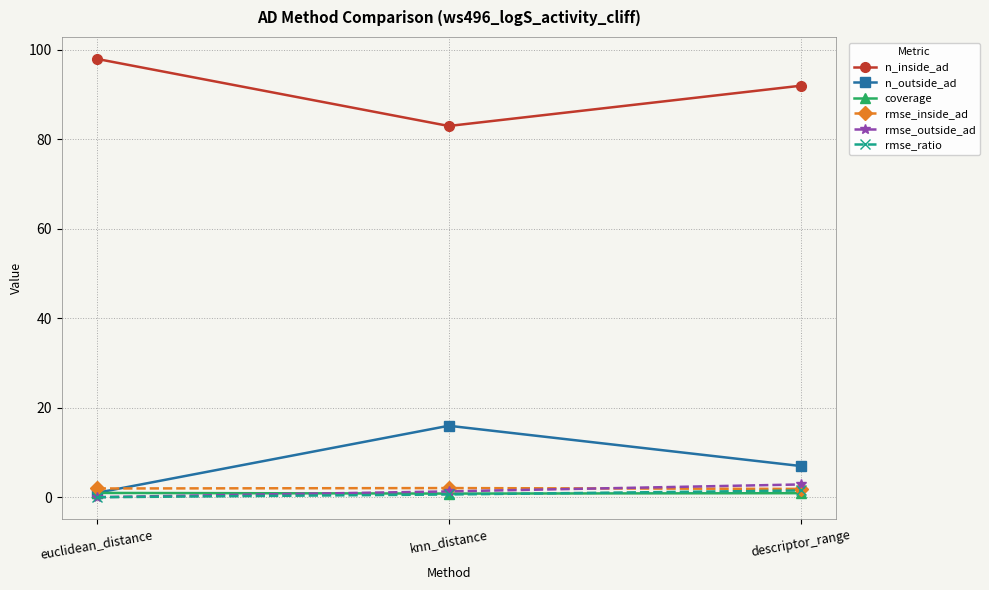

The value of rmse_inside_ad at euclidean_distance is 2.0. True or false?

True